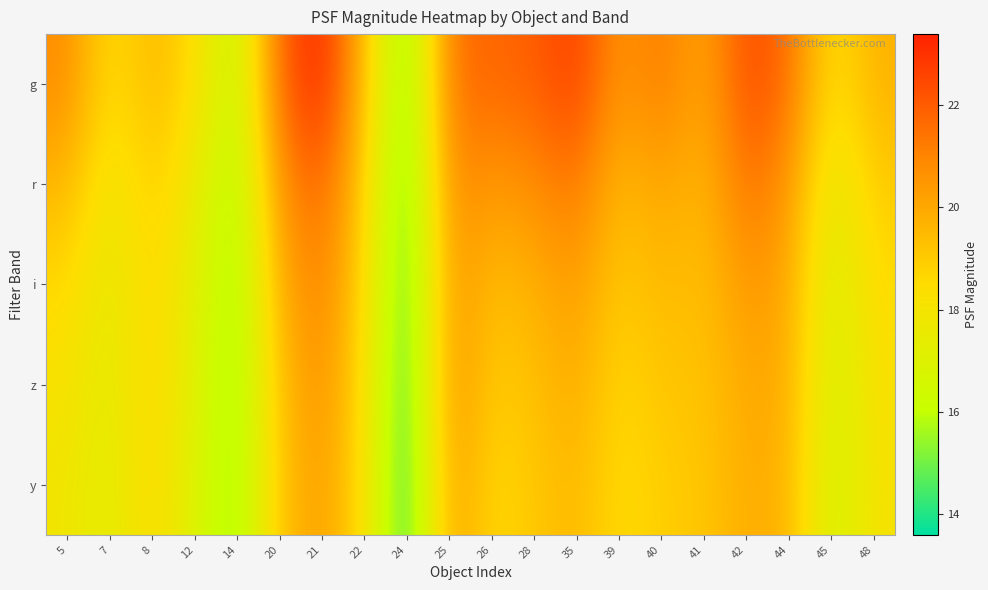

Which series has the largest range (max minus min)?

g